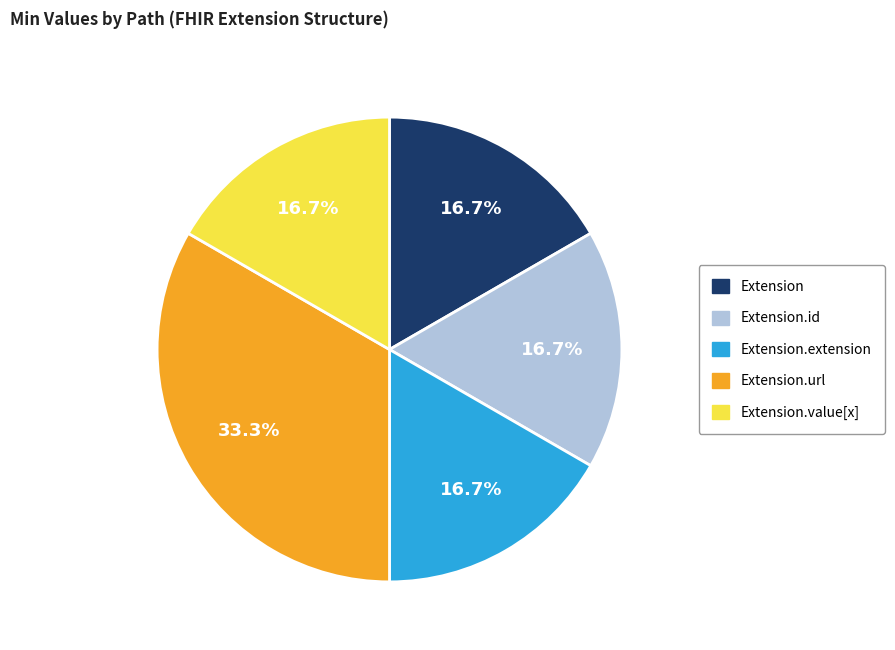

Count the number of slices in the pie.

5